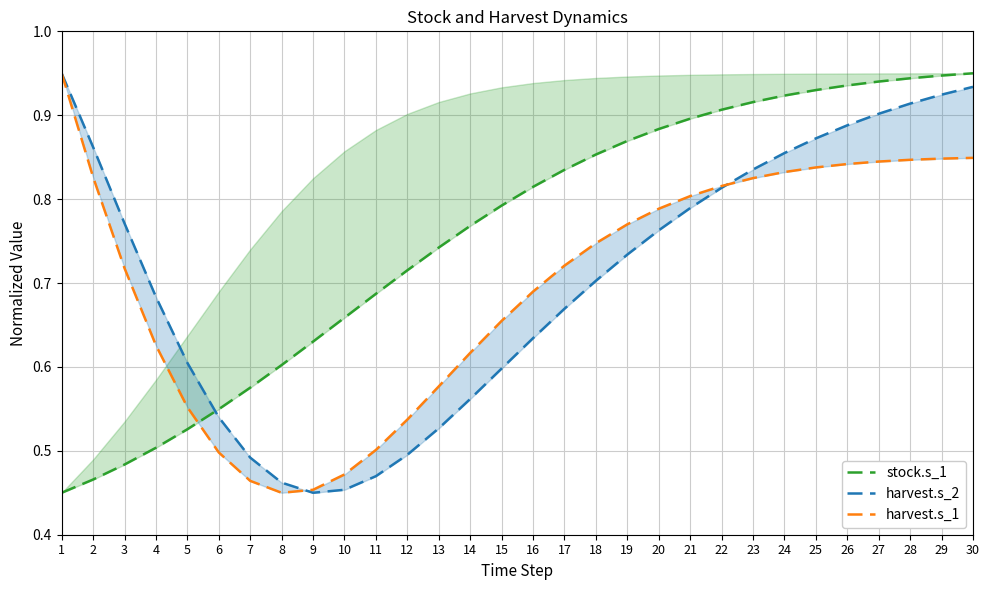

Which series has the largest total across all categories?

stock.s_1